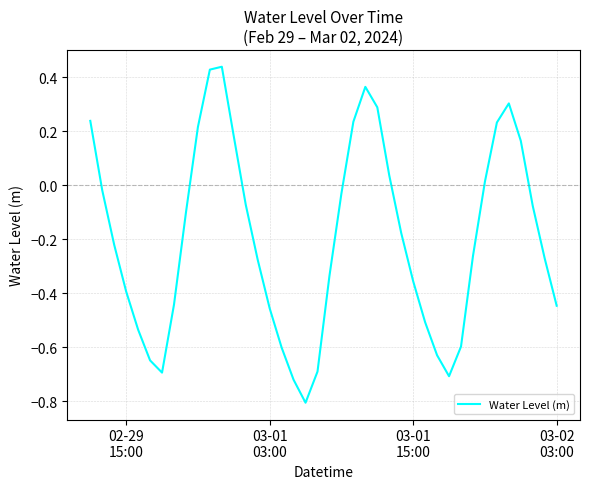

What is the smallest value displayed?

-0.8